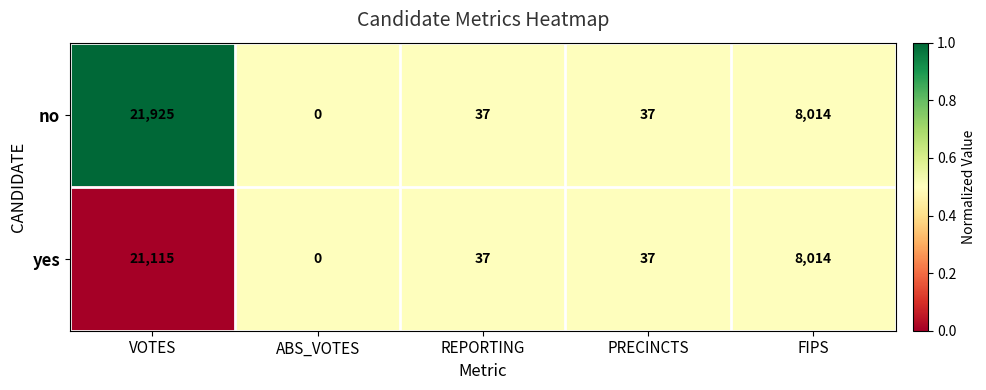

At which label does no first exceed 37?

VOTES